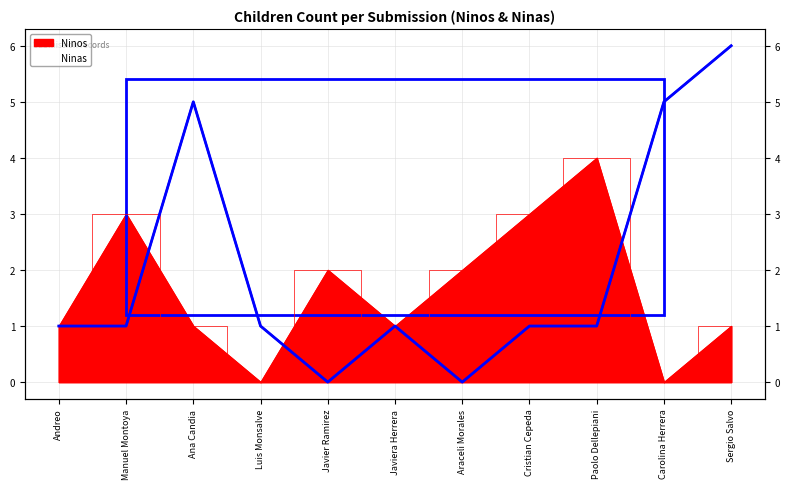

What is the label of the 2nd point from the right?

Carolina Herrera